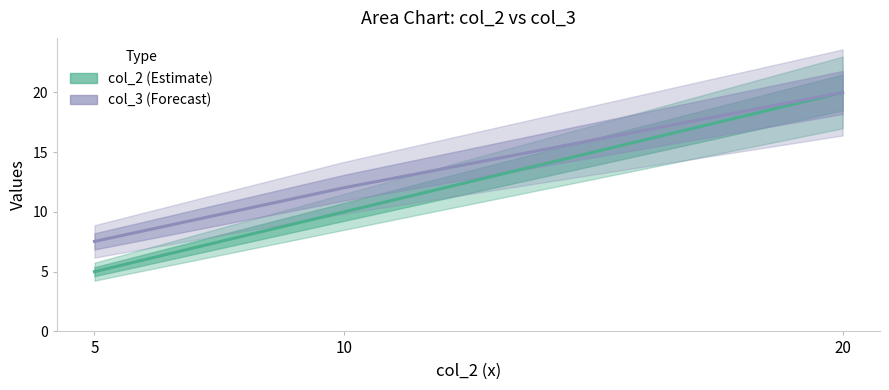

What is the difference between the col_2 values at 5 and 10?

5.0